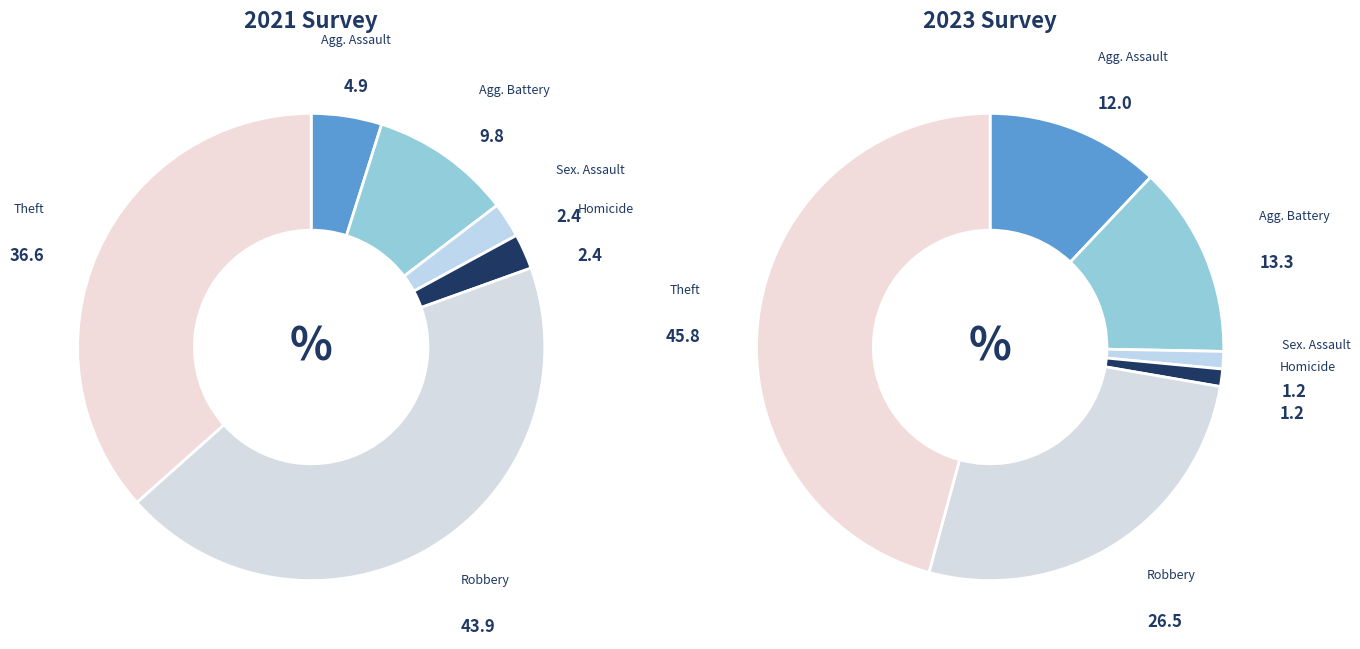

Is there any slice that represents more than half of the pie?

No